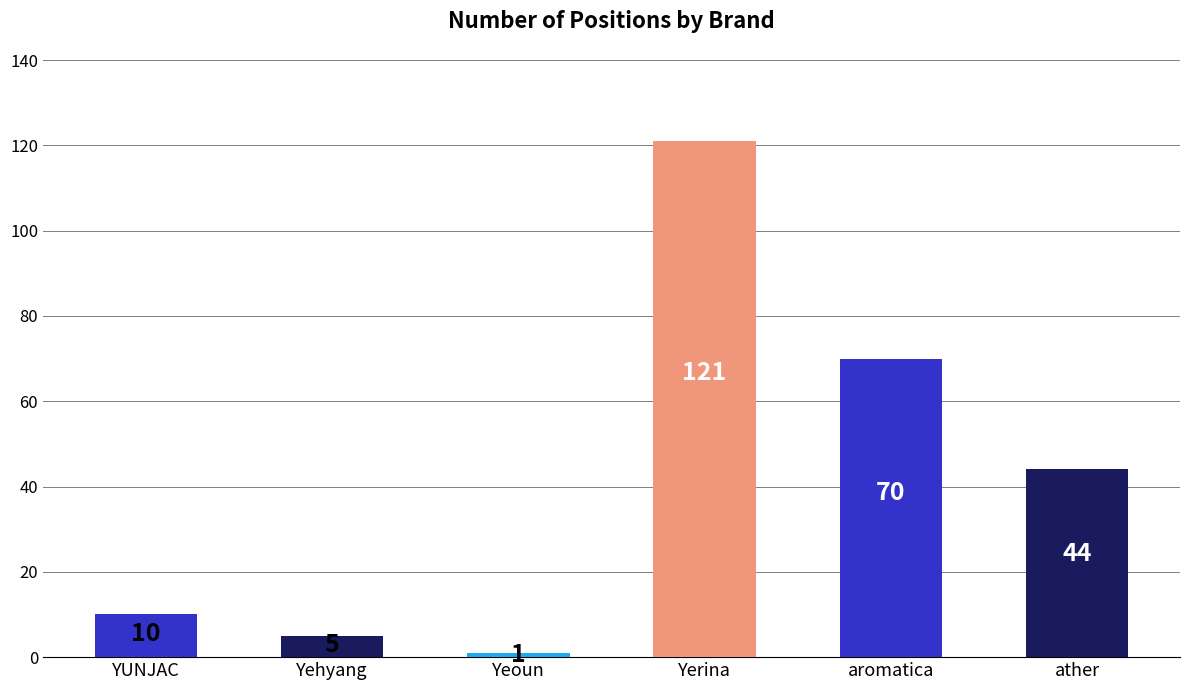

Does the chart contain stacked bars?

No